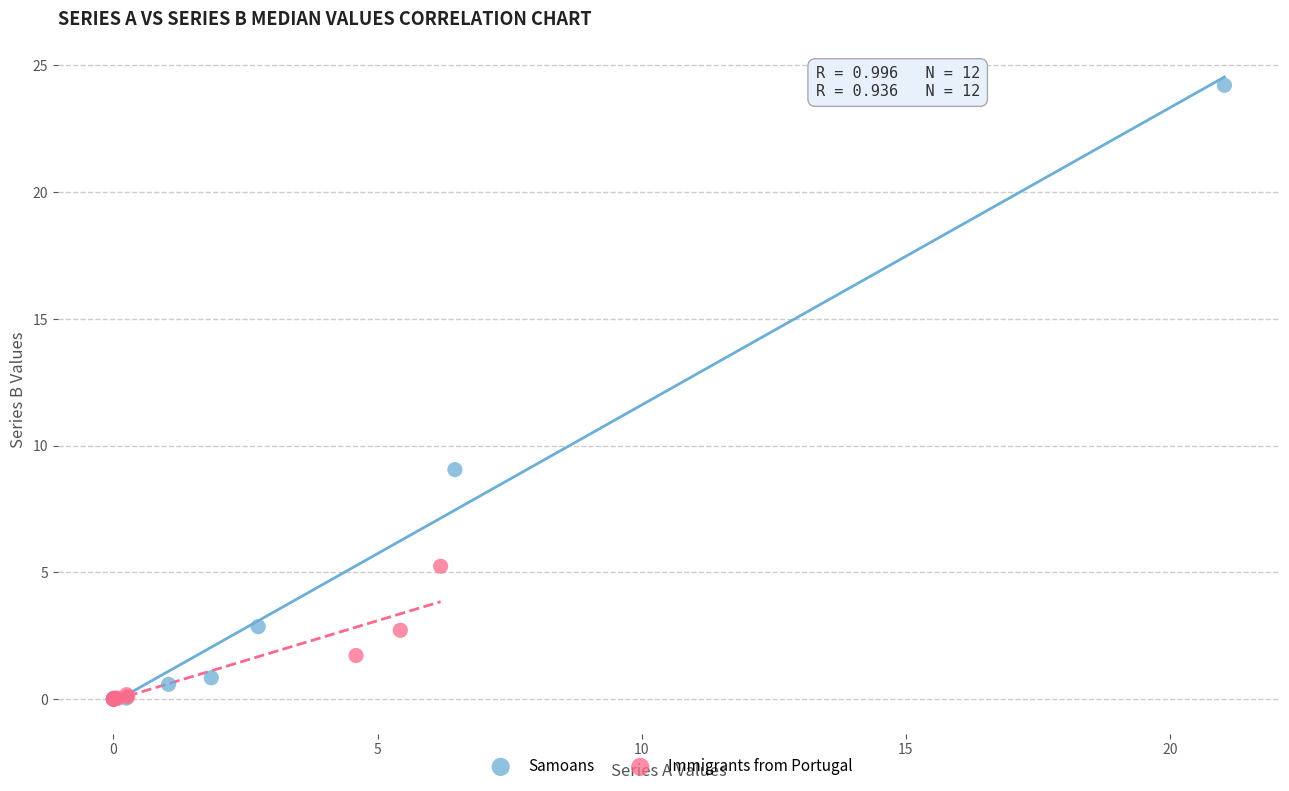

Which series contains the highest Y value?

Samoans